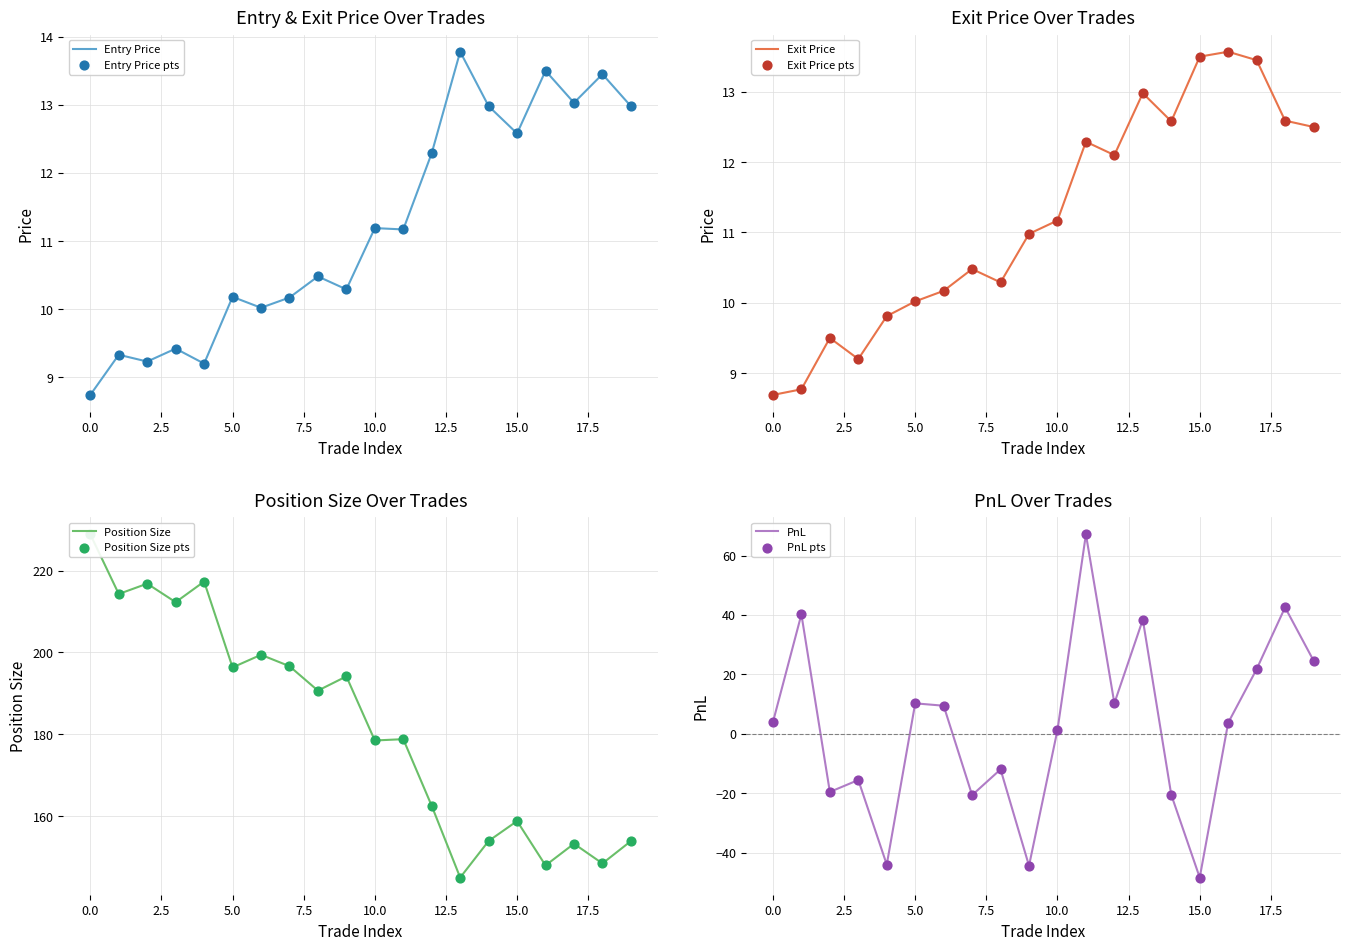

Which series reaches the minimum Y coordinate?

PnL